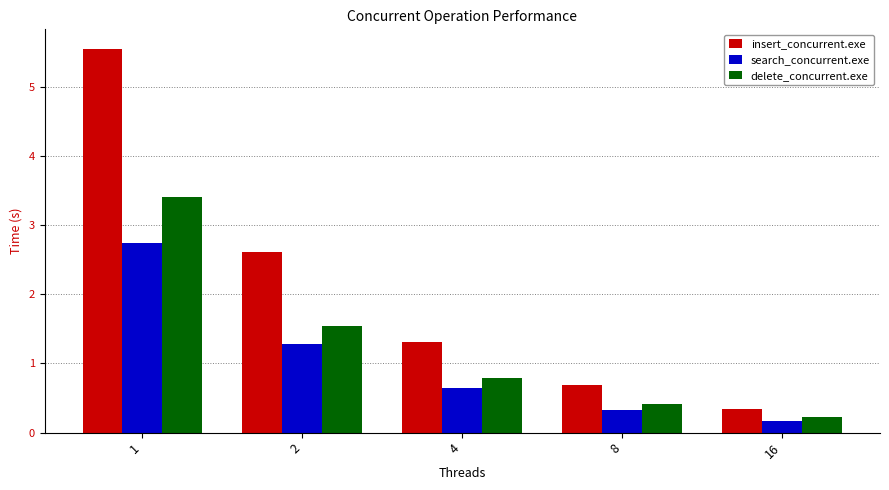

Are the bars horizontal?

No